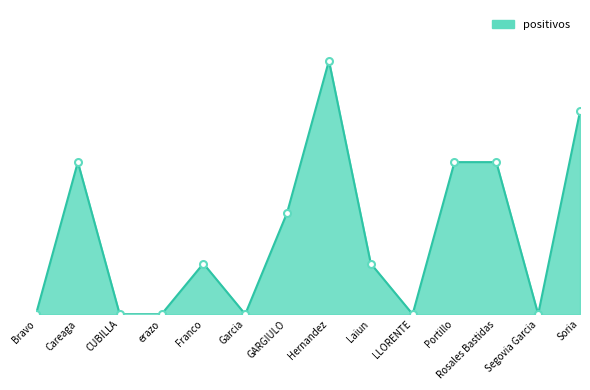

Where is the first local minimum?

Garcia